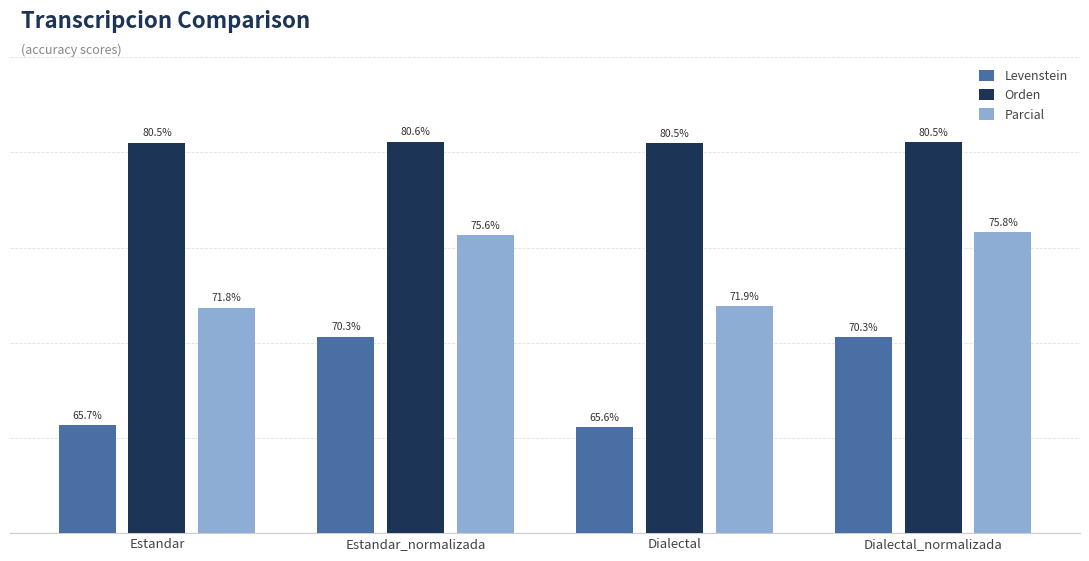

Rank the series at Estandar_normalizada from highest to lowest value.

Orden, Parcial, Levenstein